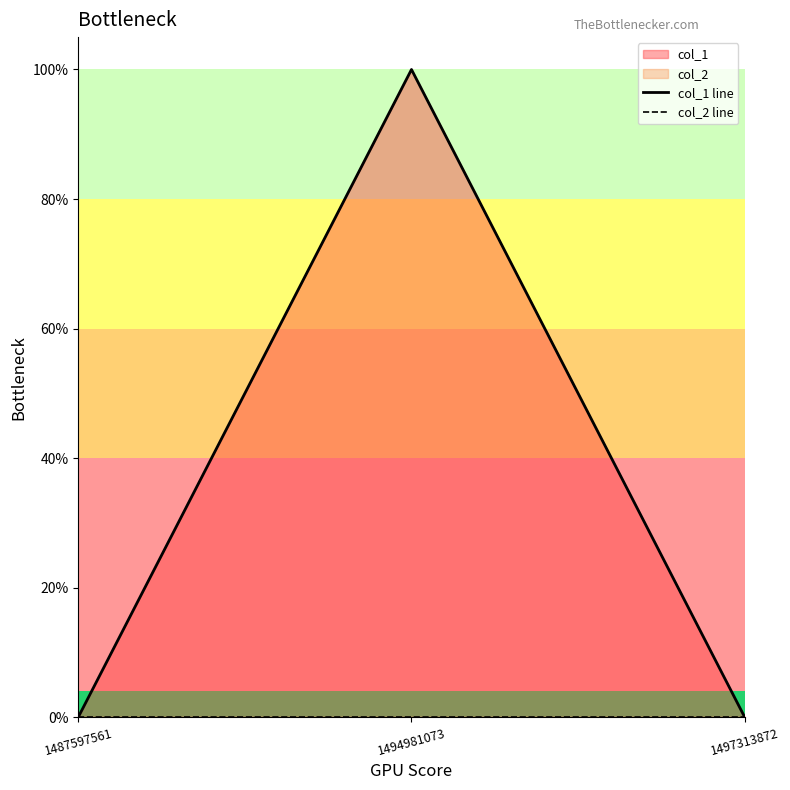

Which category has the lowest value in the col_1 line series?

1487597561